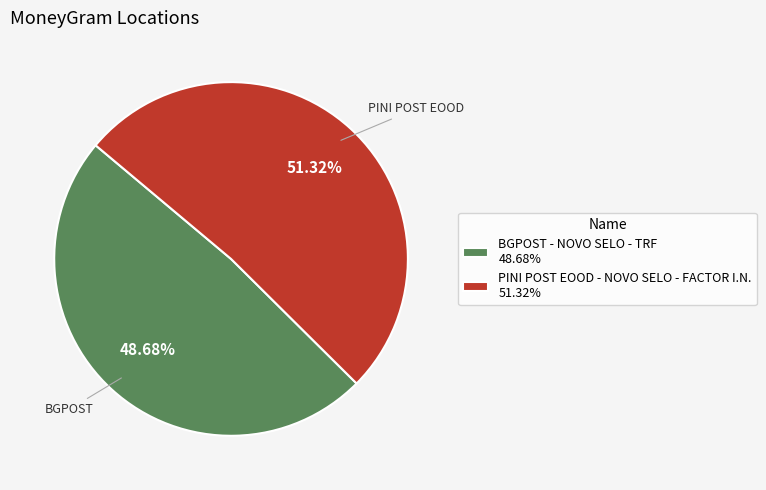

Which category accounts for the majority?

PINI POST EOOD - NOVO SELO - FACTOR I.N.